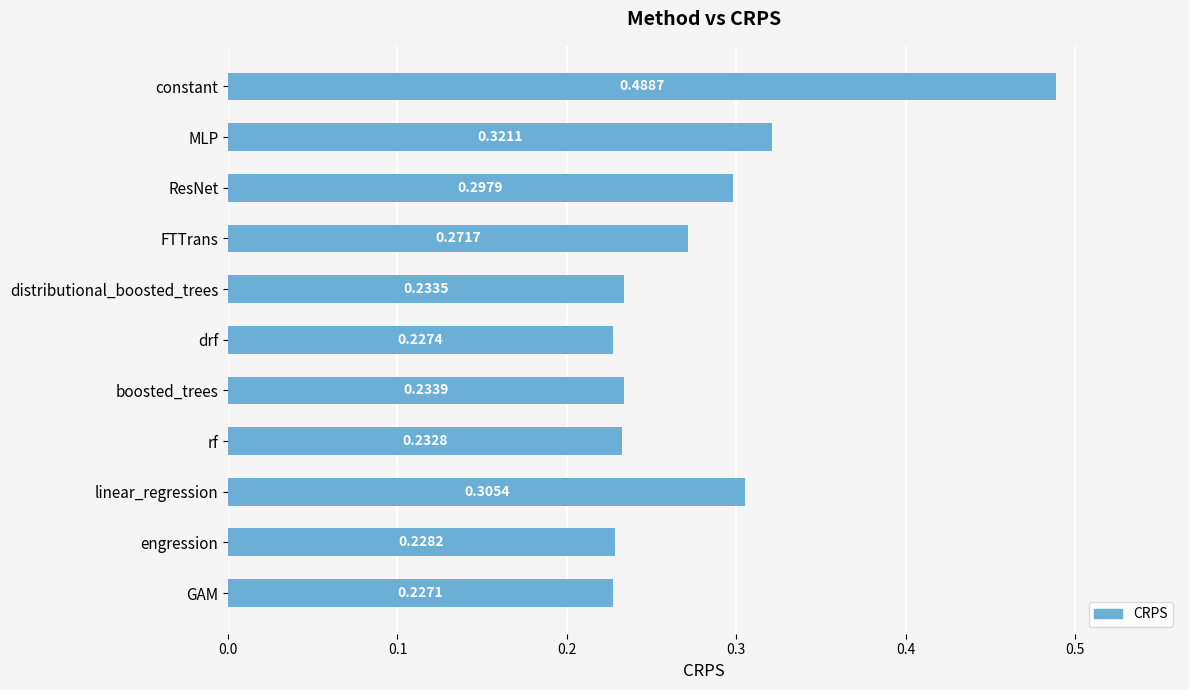

Where is the data nearest to the value 0?

GAM